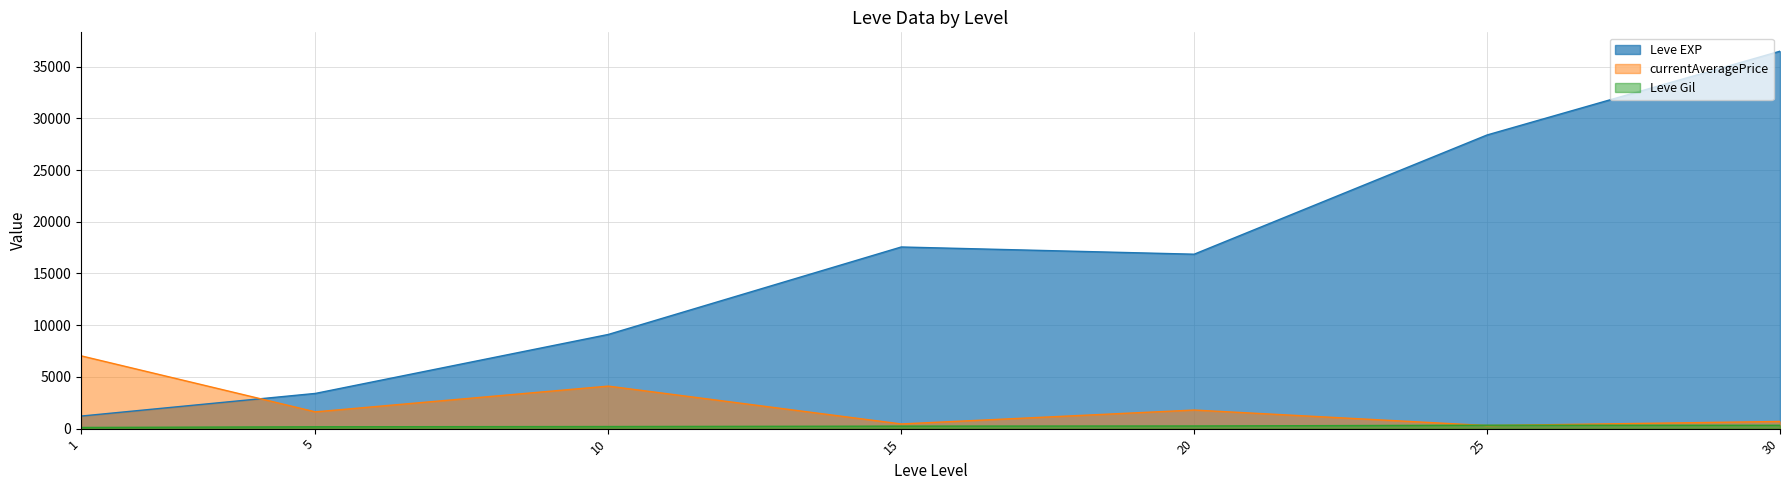

List the series in order of their peak value, lowest first.

Leve Gil, currentAveragePrice, Leve EXP